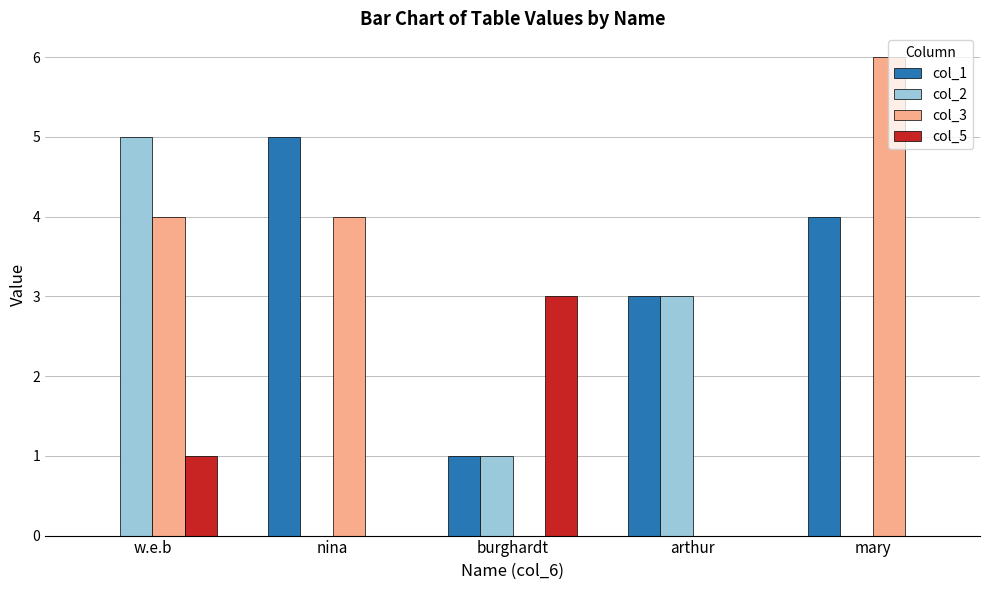

What are all the series names shown in the legend?

col_1, col_2, col_3, col_5